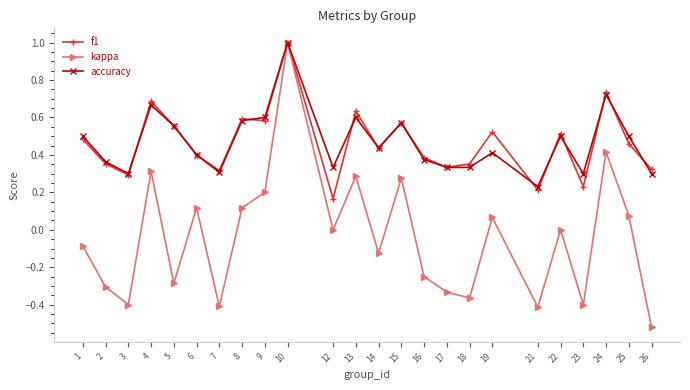

The kappa series shows 0.1 at 15. True or false?

False